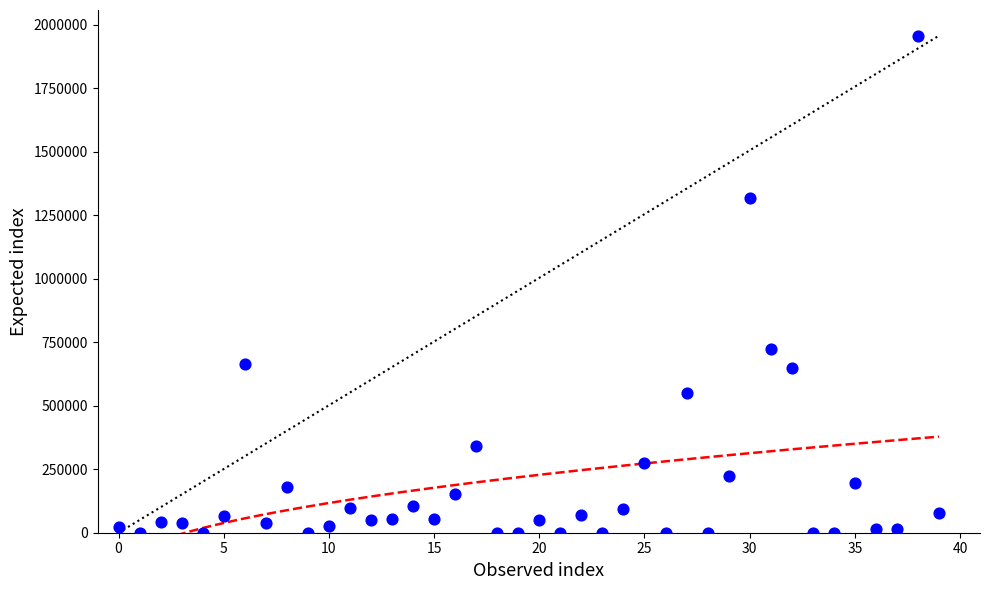

What Y value in the scatter plot is closest to 978038?

721488.3